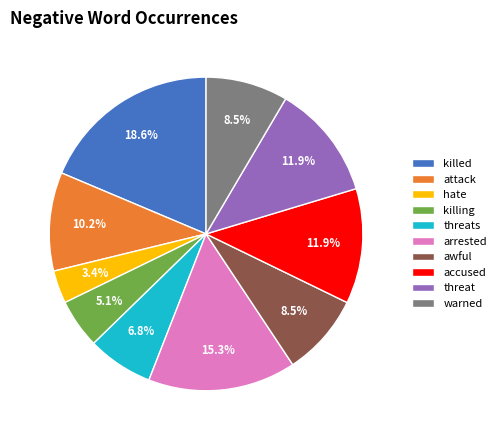

How many segments does this pie chart have?

10